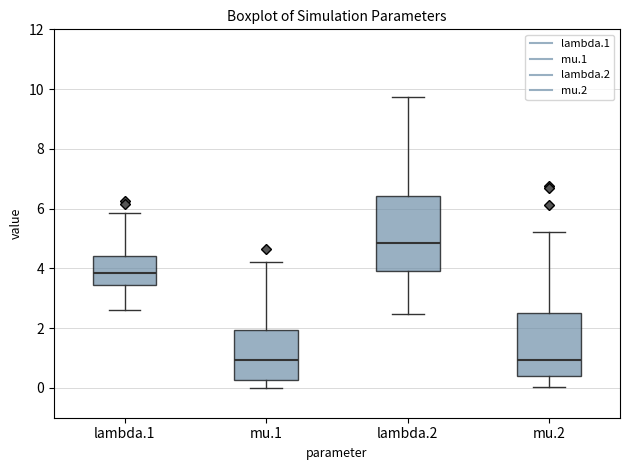

Comparing the boxes themselves (not the whiskers), which one is the tallest?

lambda.2